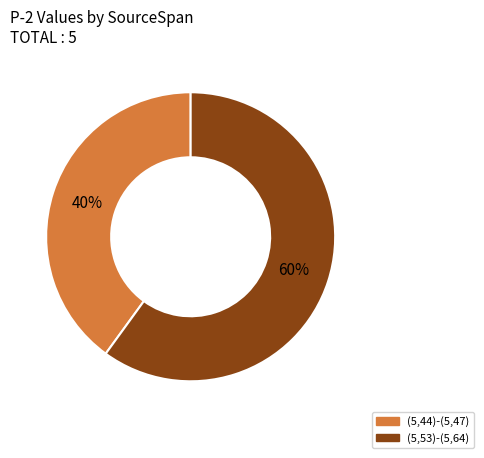

What is the ratio of the value at (5,53)-(5,64) to the value at (5,44)-(5,47)?

1.5